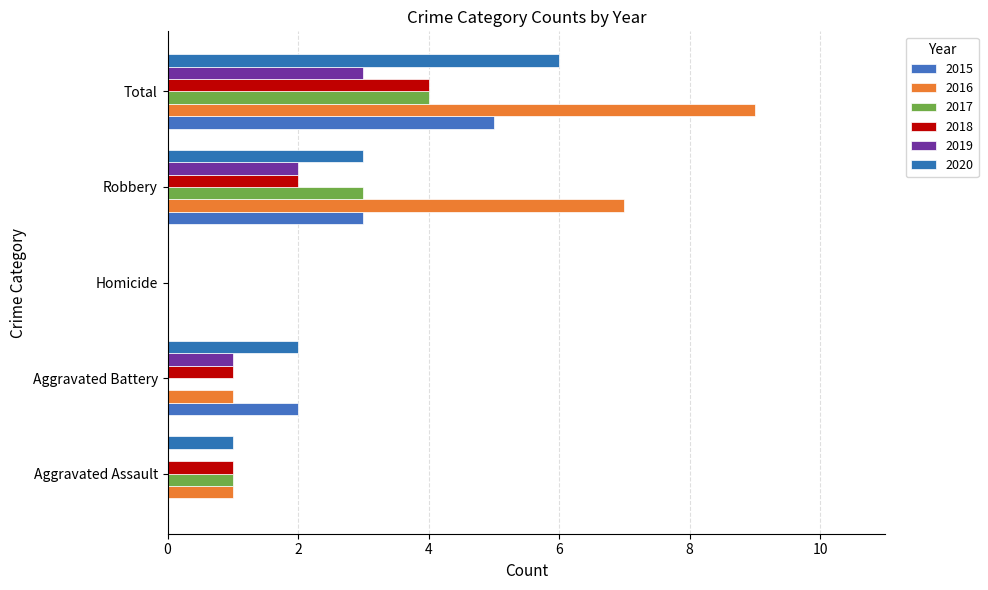

Which series changed the most between Robbery and Total?

2020